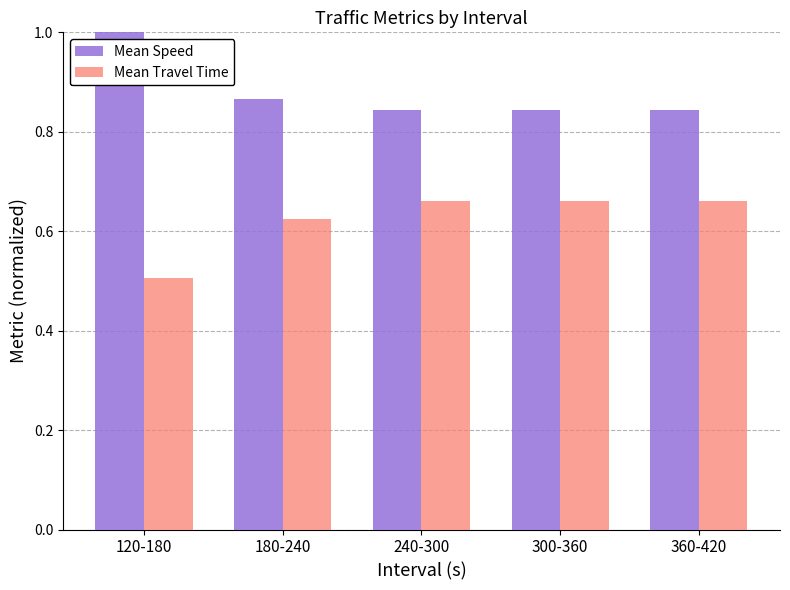

At how many categories does at least one series exceed 0?

5